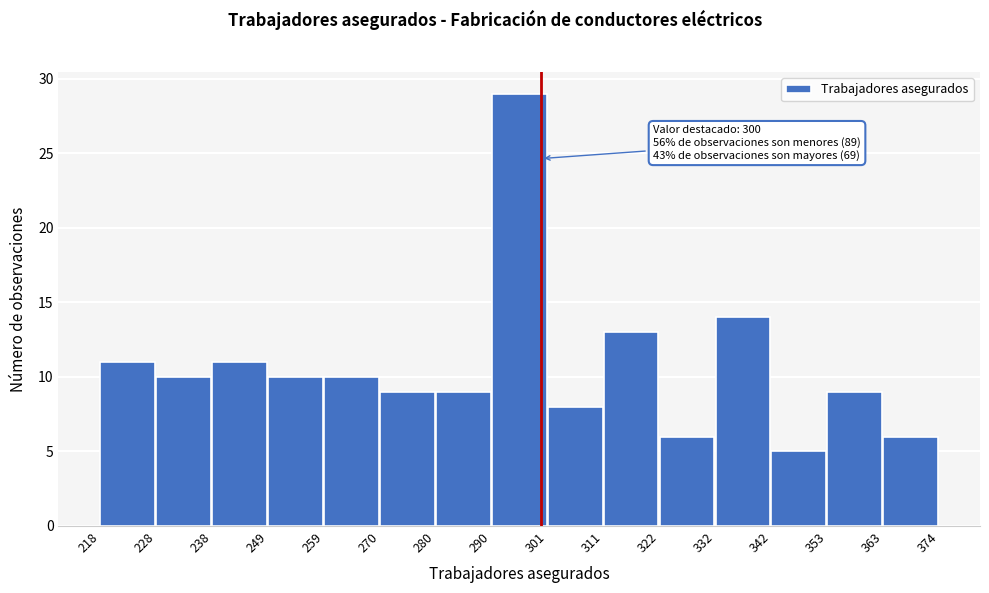

Which range on the x-axis has the tallest bar?

290 to 301